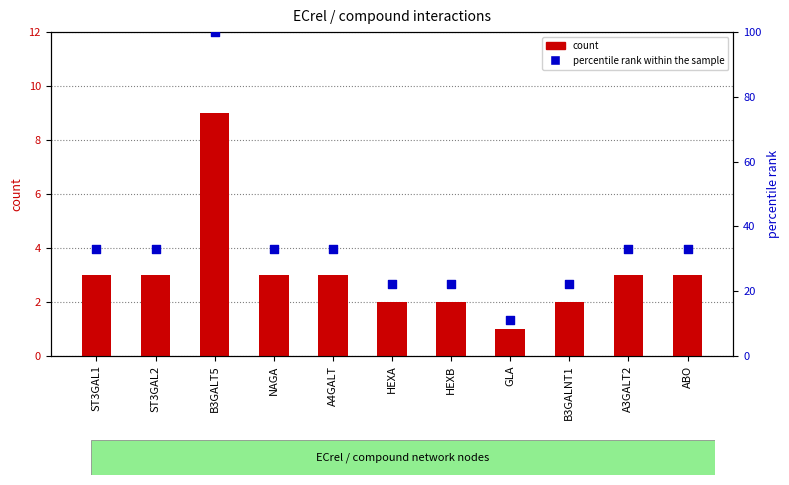

Which series has the largest total across all categories?

percentile rank within the sample